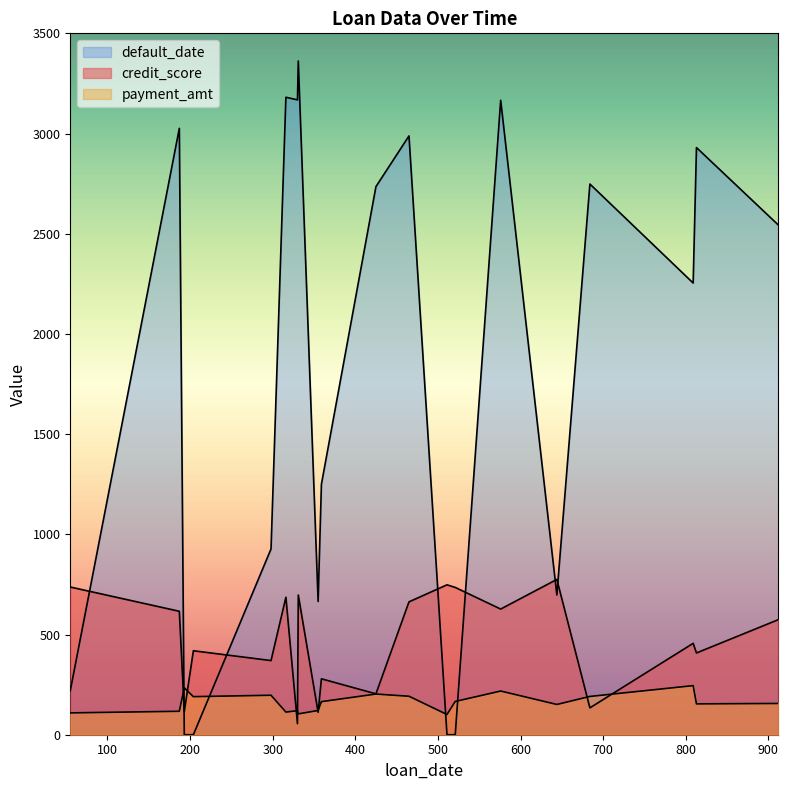

What is the maximum value for default_date?

3362